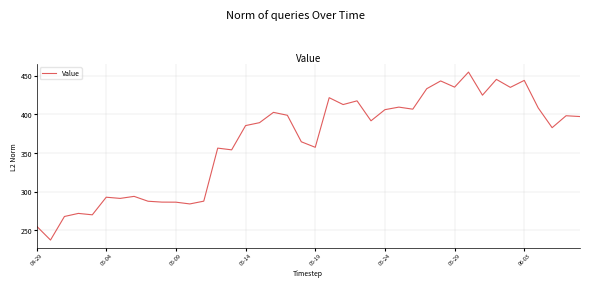

What is the maximum value shown in the chart?

454.5